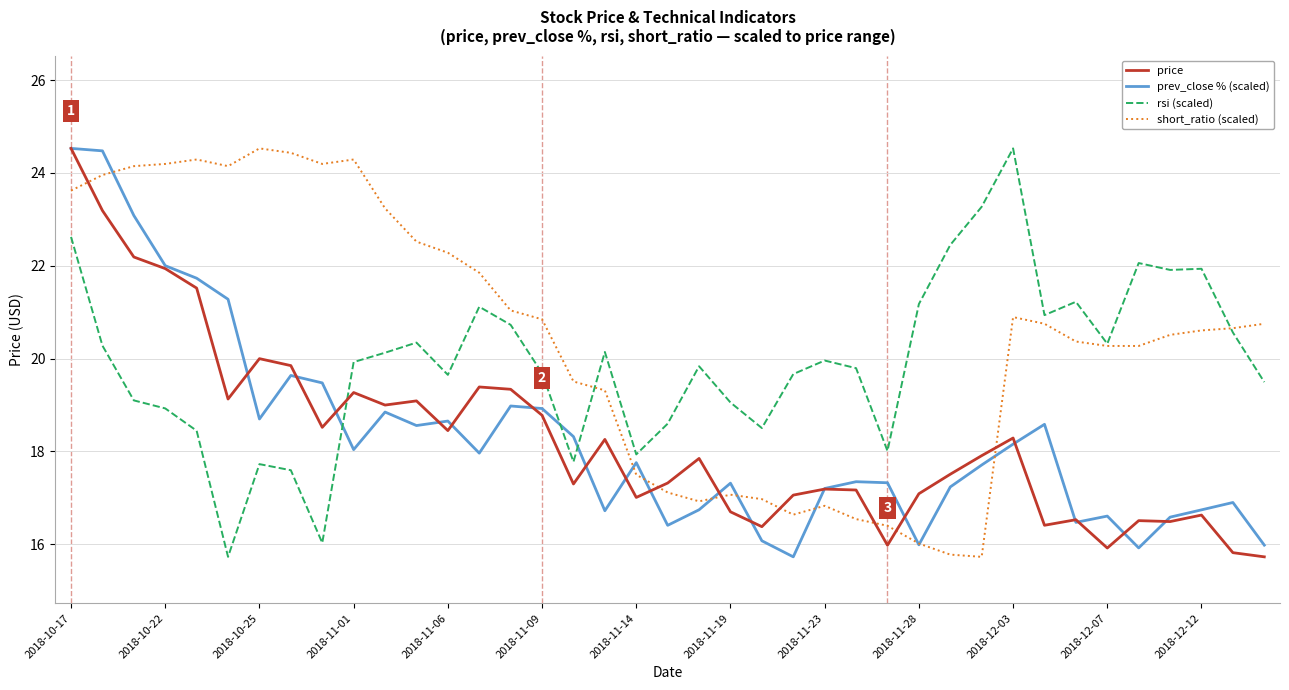

What is the smallest value displayed?

15.7